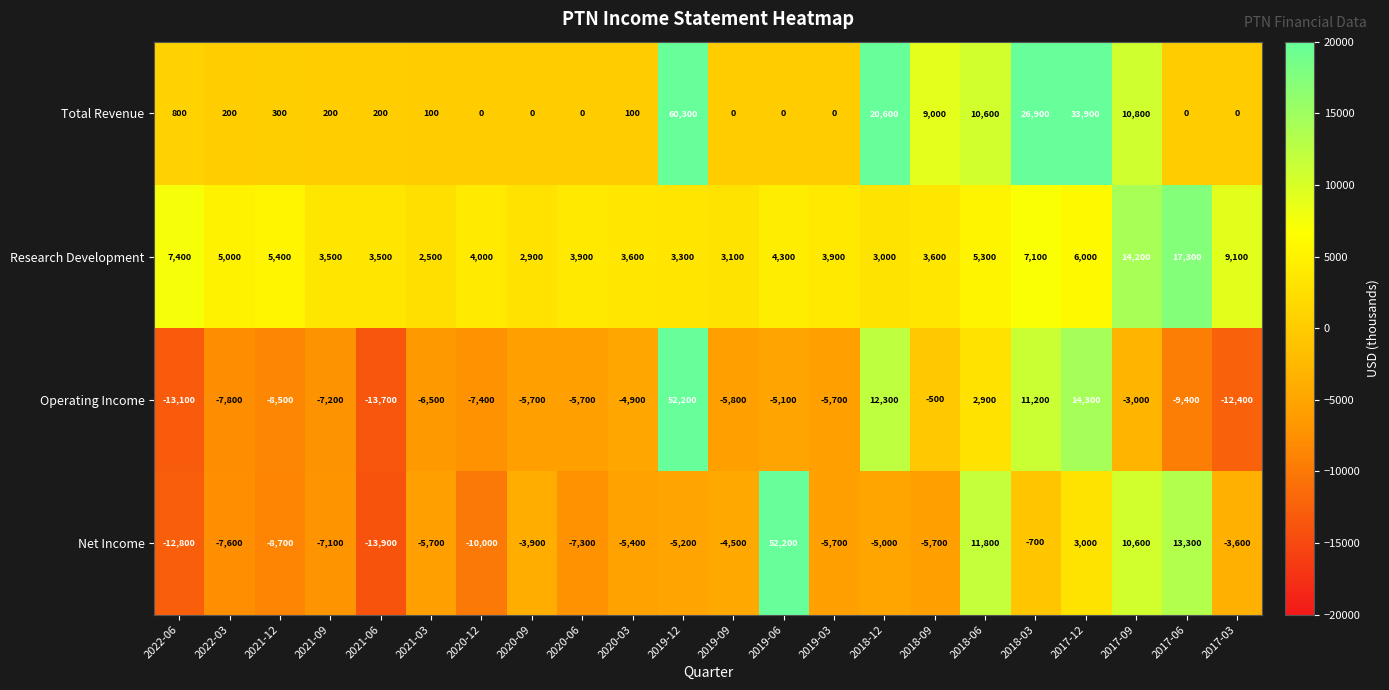

What is the minimum value shown in the chart?

-13900